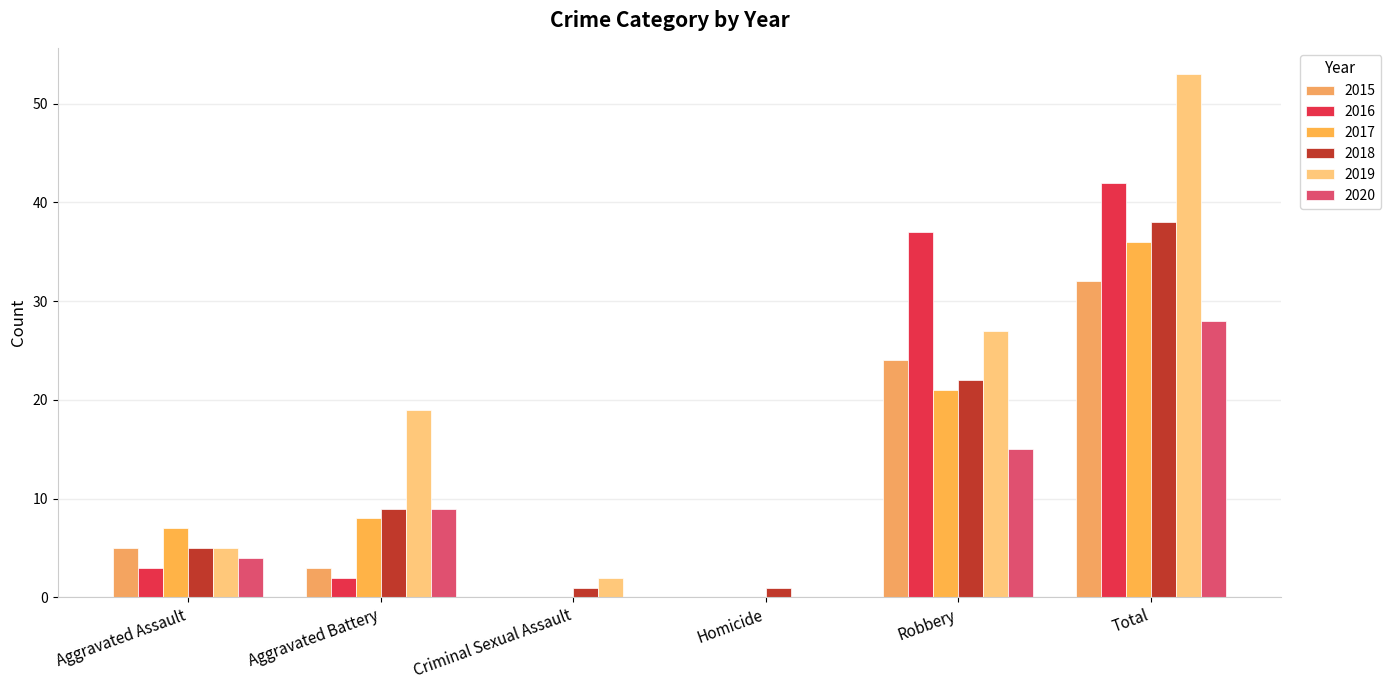

What is the value of the 2019 bar at the 1st from the left?

5